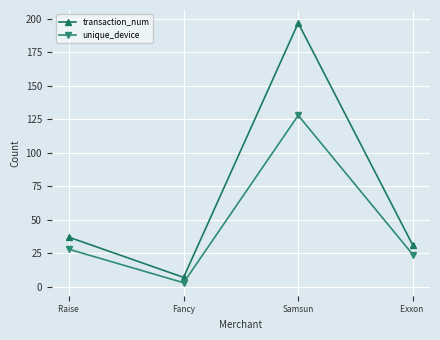

Which series has the largest total across all categories?

transaction_num